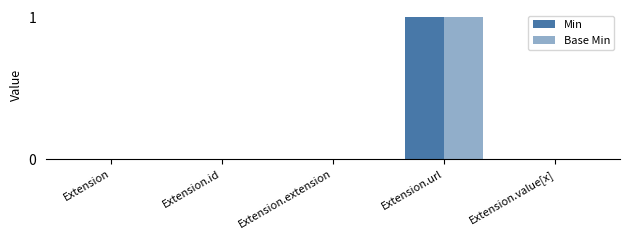

Reading left to right, list all the values displayed in this chart.

Min: Extension=0	Extension.id=0	Extension.extension=0	Extension.url=1	Extension.value[x]=0
Base Min: Extension=0	Extension.id=0	Extension.extension=0	Extension.url=1	Extension.value[x]=0